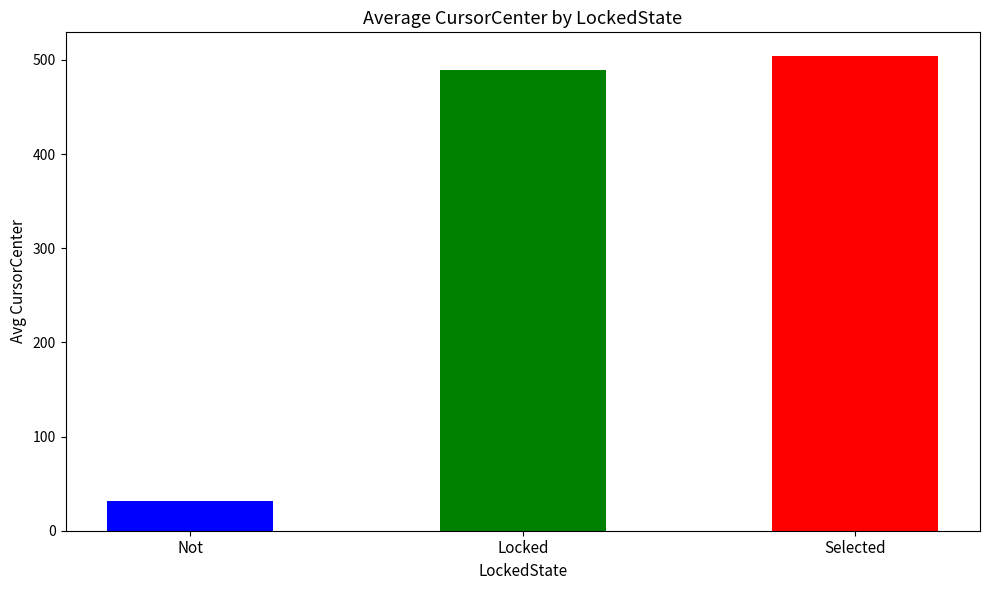

Which category has the lowest value across all series?

Not